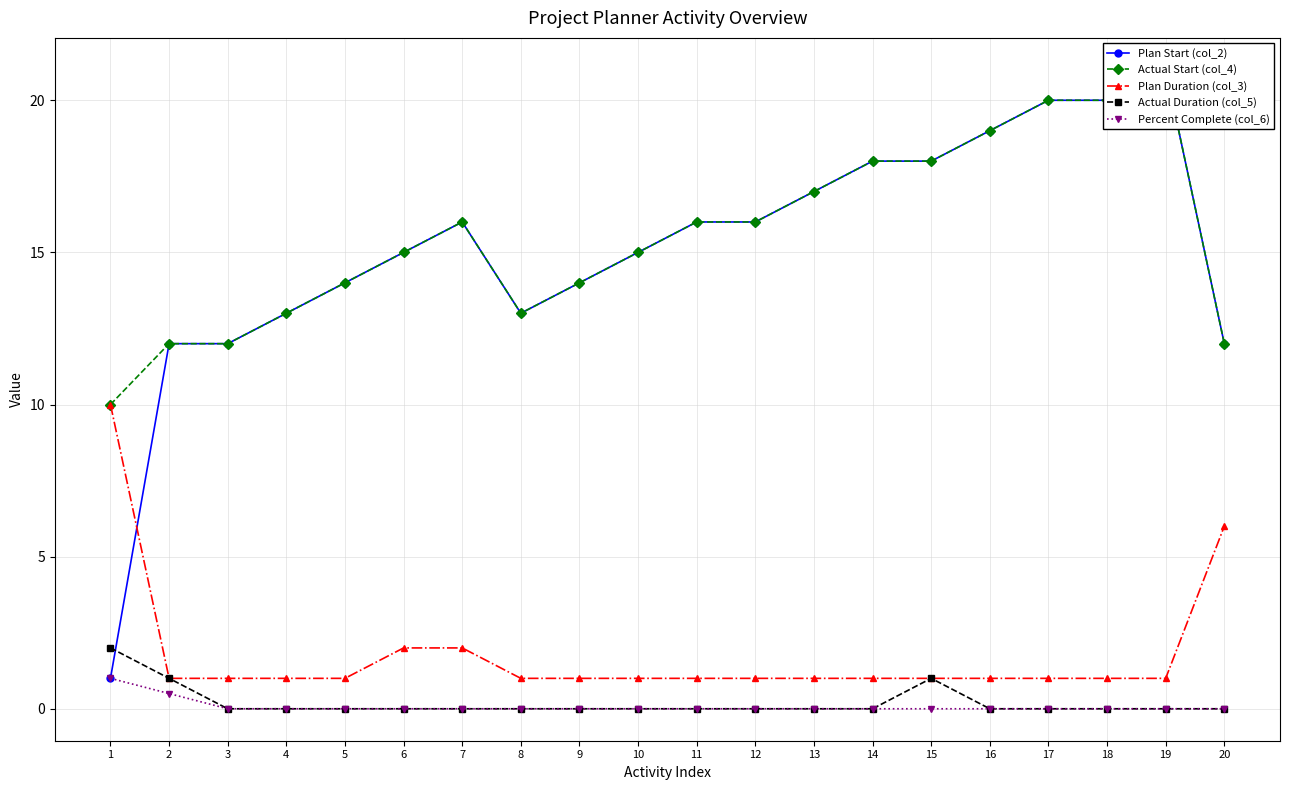

What are all the series names shown in the legend?

Plan Start (col_2), Actual Start (col_4), Plan Duration (col_3), Actual Duration (col_5), Percent Complete (col_6)